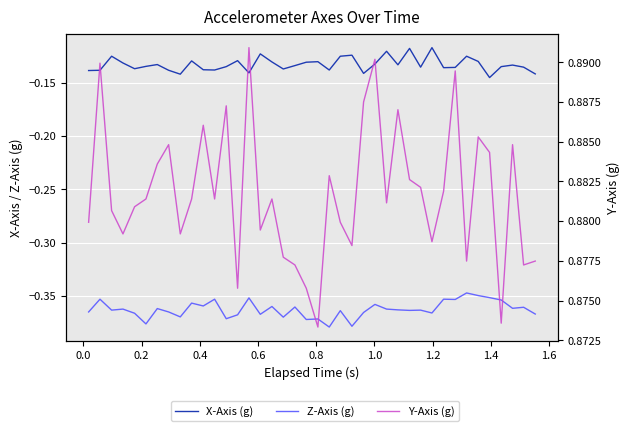

What are all the series names shown in the legend?

X-Axis (g), Z-Axis (g), Y-Axis (g)